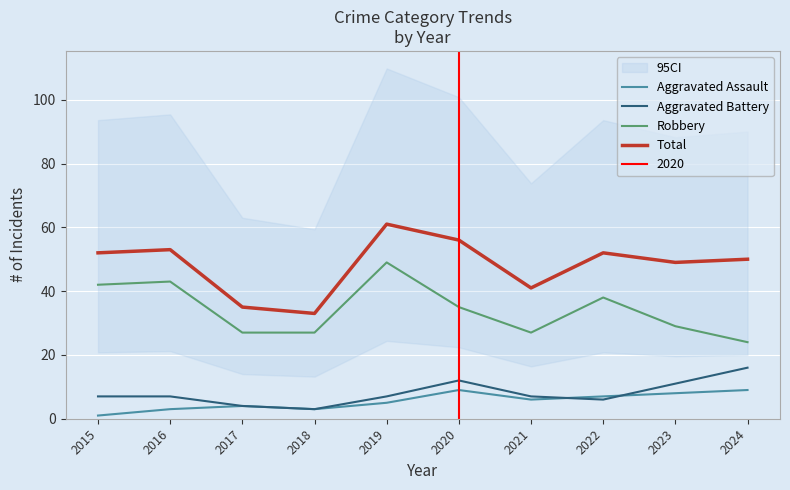

Reading left to right, extract all data points from this chart.

Aggravated Assault: 1	3	4	3	5	9	6	7	8	9
Aggravated Battery: 7	7	4	3	7	12	7	6	11	16
Robbery: 42	43	27	27	49	35	27	38	29	24
Total: 52	53	35	33	61	56	41	52	49	50